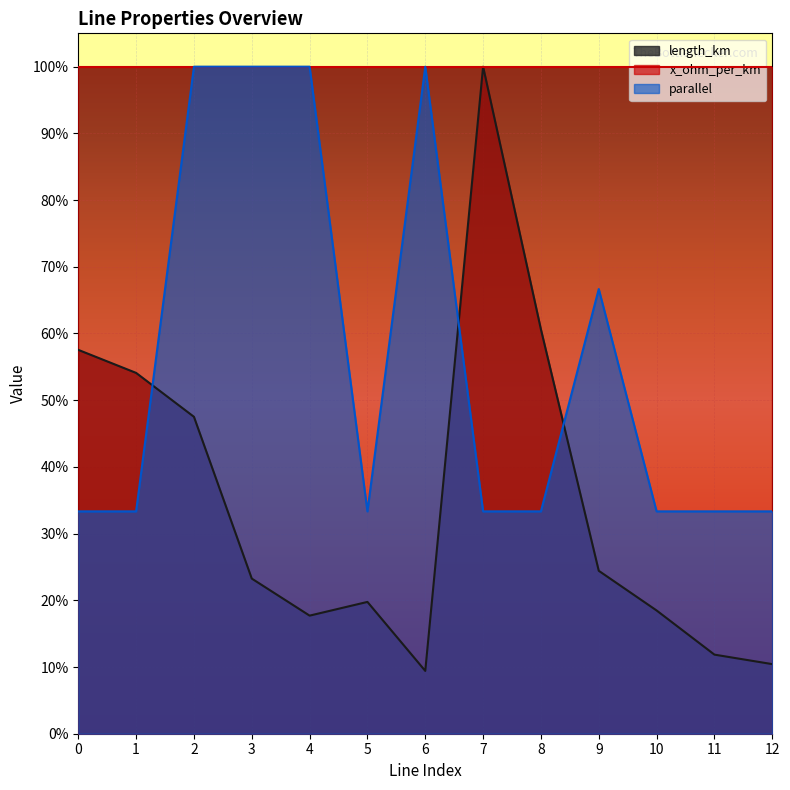

True or false: length_km and parallel intersect in this chart.

True